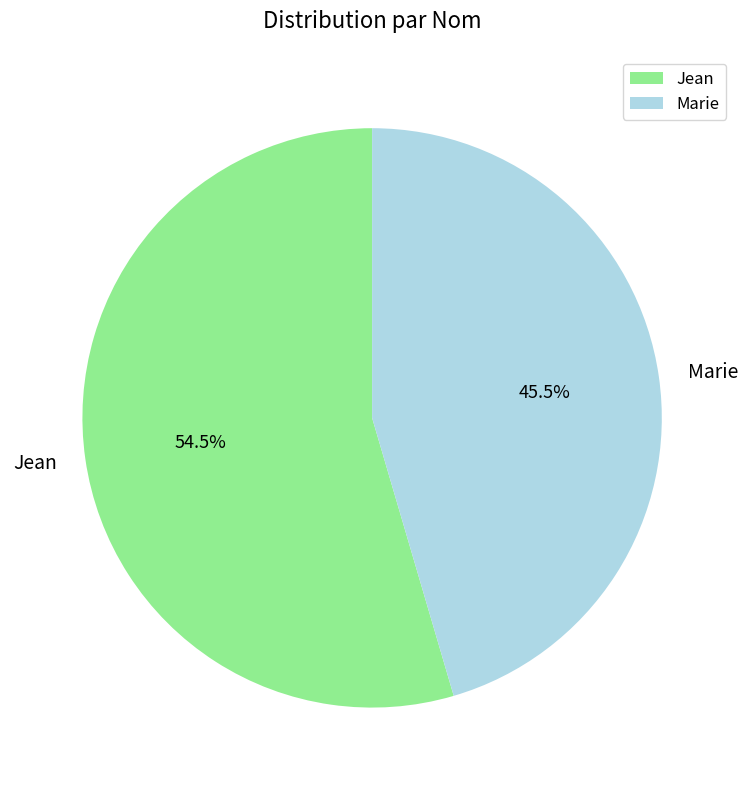

Count the number of slices in the pie.

2